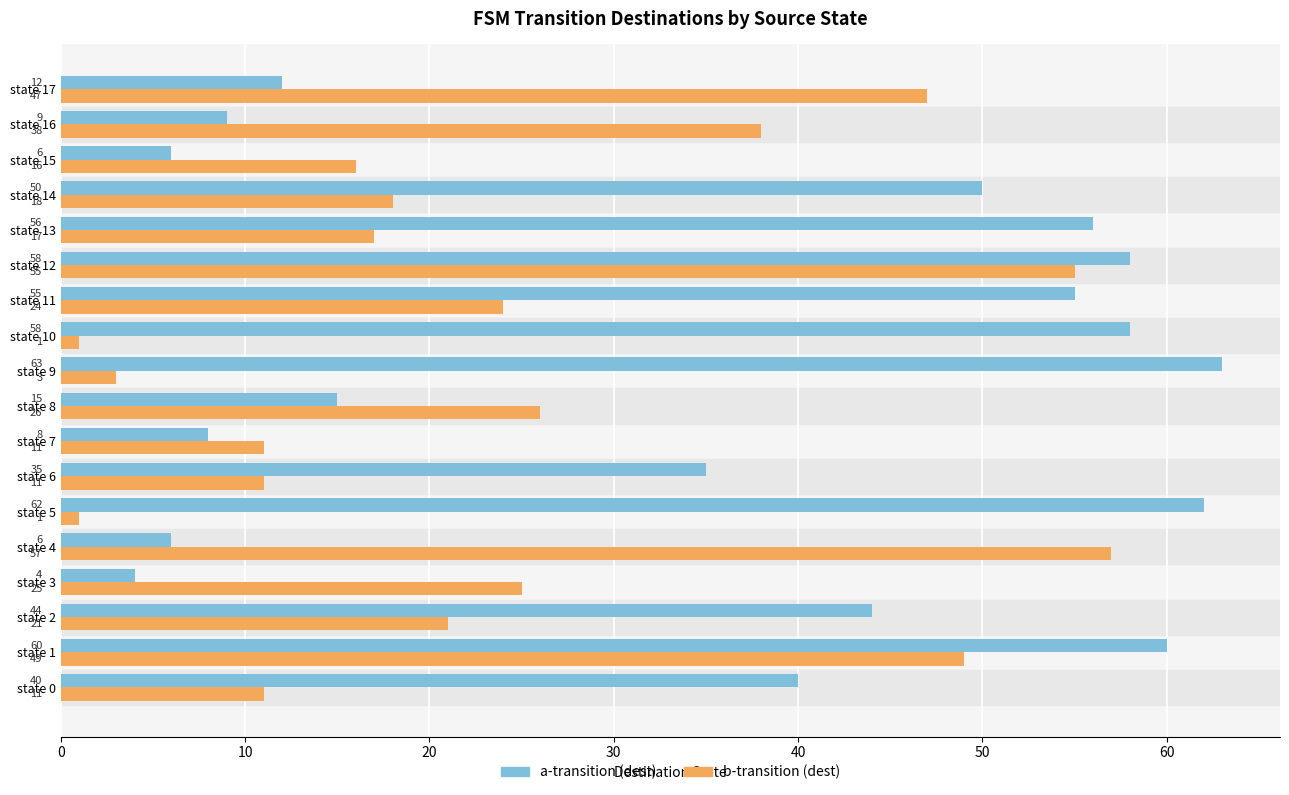

What are all the series names shown in the legend?

a-transition (dest), b-transition (dest)